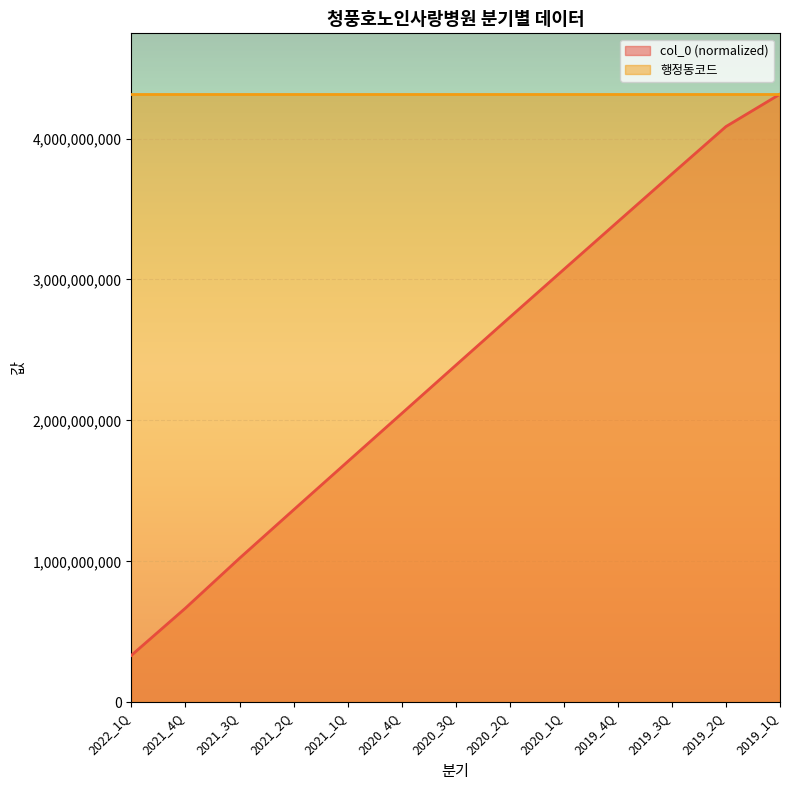

What is the minimum value shown in the chart?

333269666.5